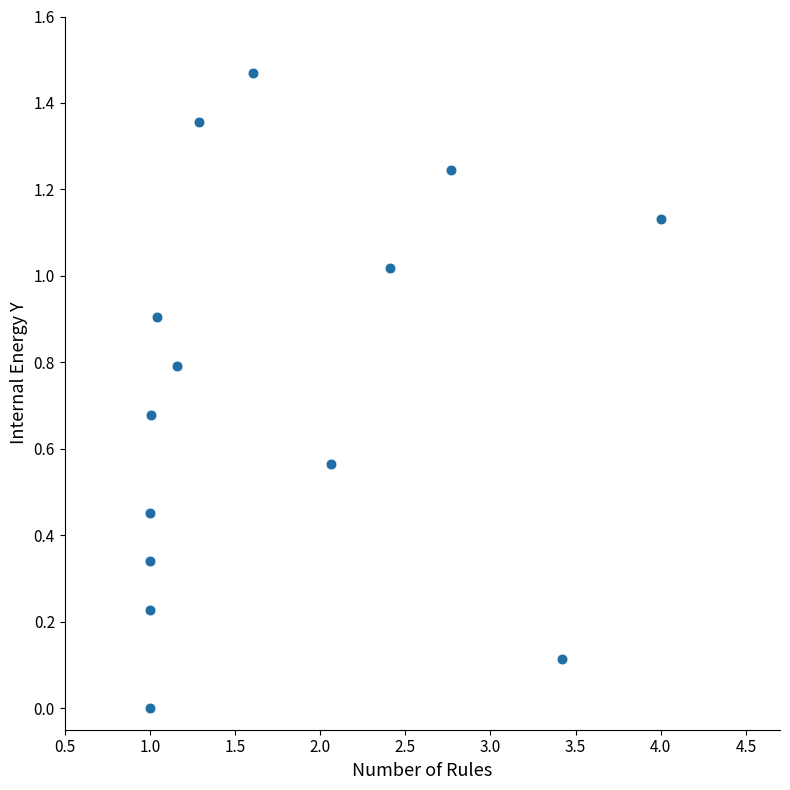

What is the range of X values (max minus min)?

3.0